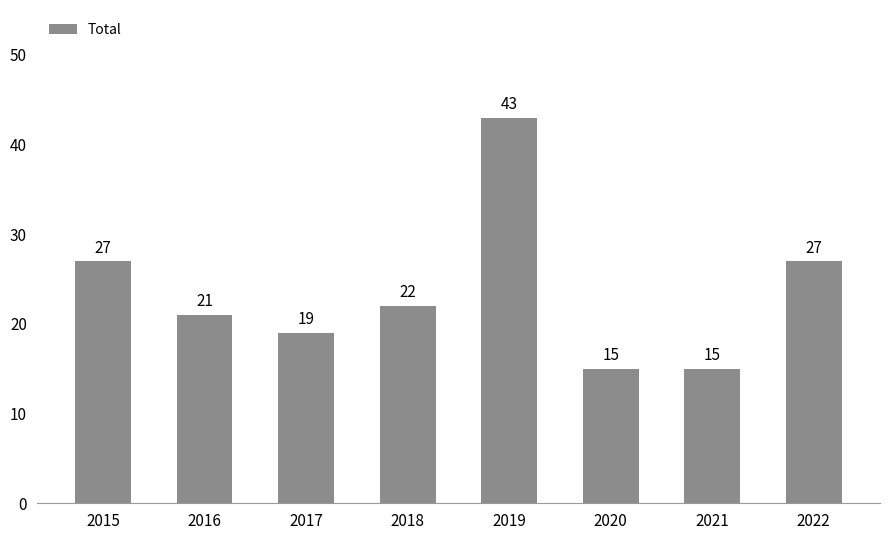

Read the value at 2022, to the nearest 10.

30